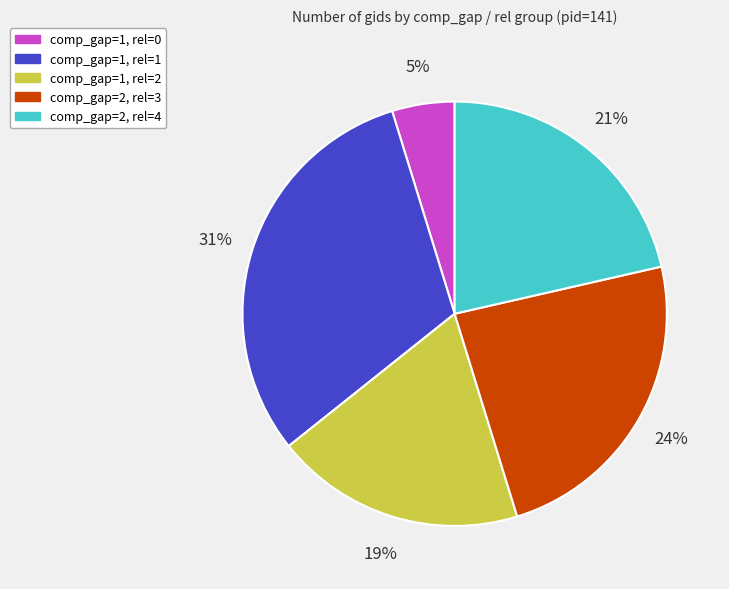

Is there a majority slice in this chart?

No